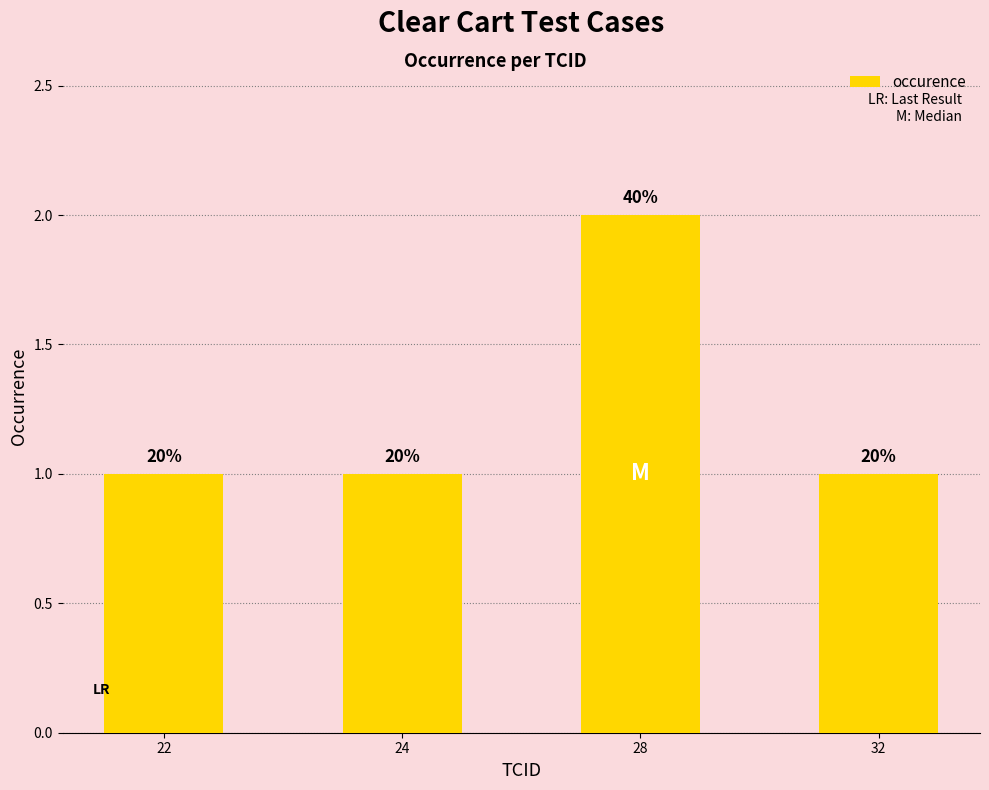

List the labels in order of value, largest first.

28, 22, 24, 32